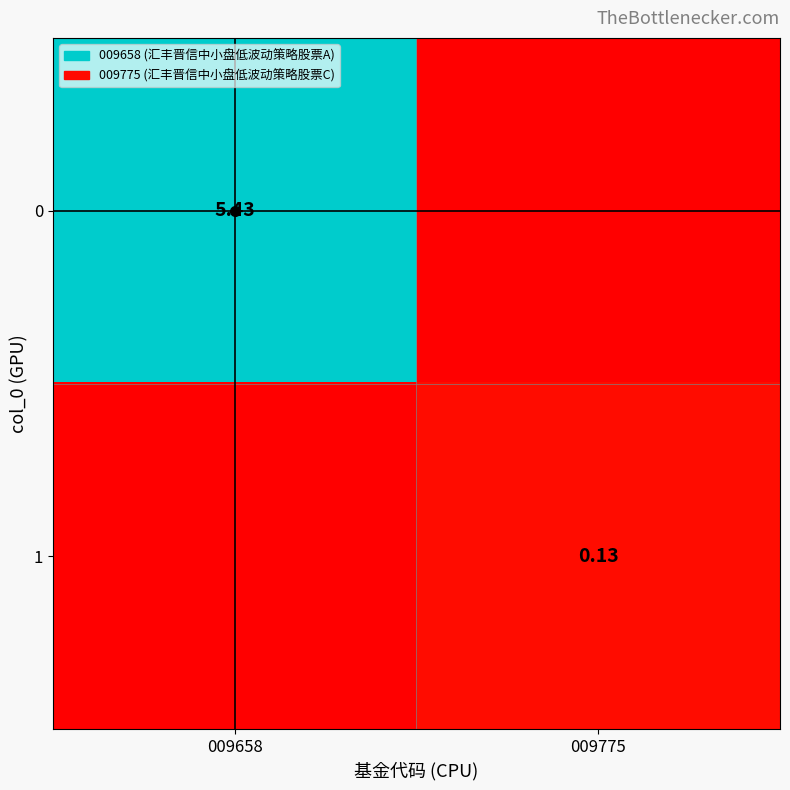

At which label does 1 reach its peak?

009775